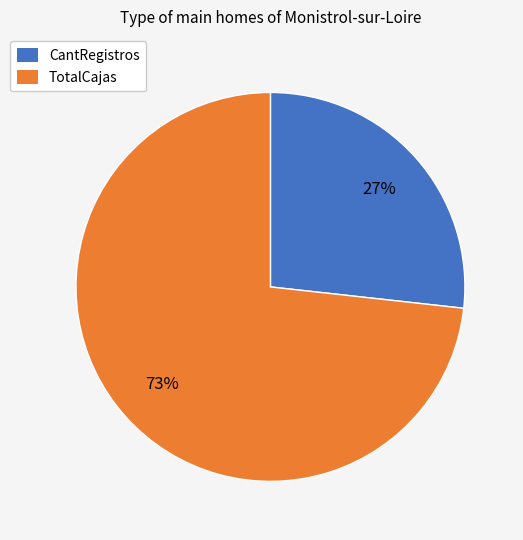

To the nearest percent, what is the difference between the largest and smallest slice percentages?

46%